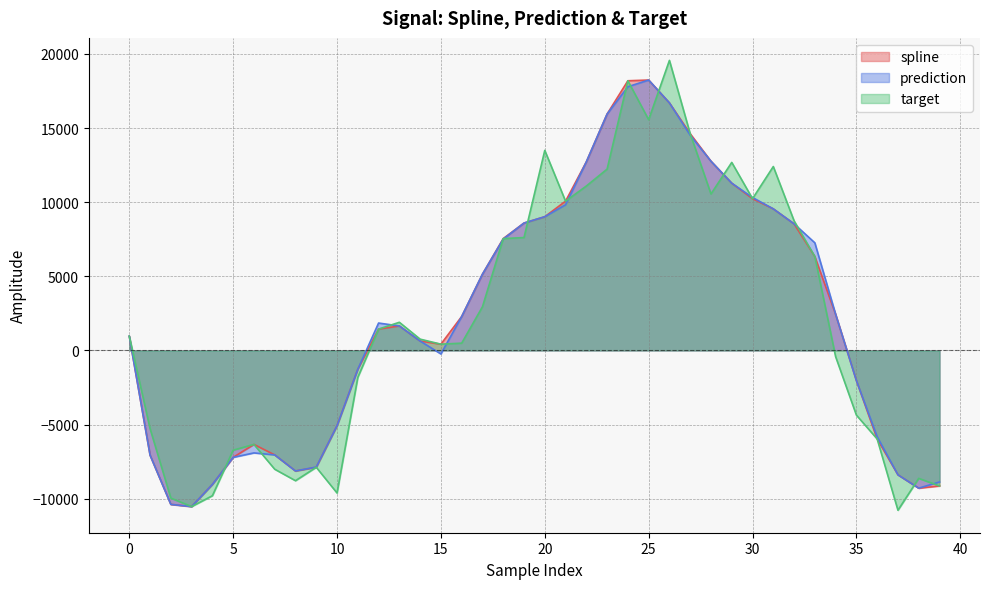

Where is the first local minimum for target?

3